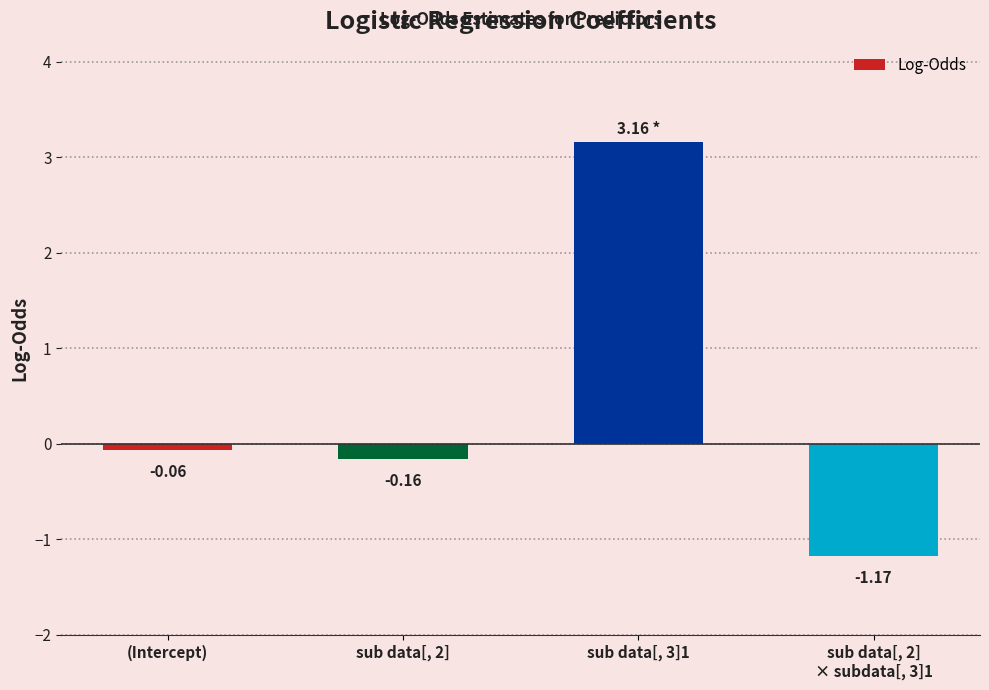

True or false: the data shows 5.4 at sub data[, 3]1.

False